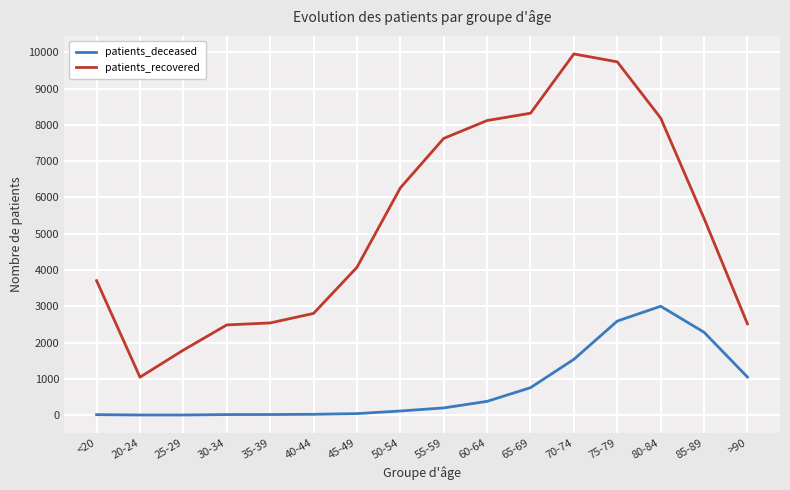

How many lines are shown in the chart?

2